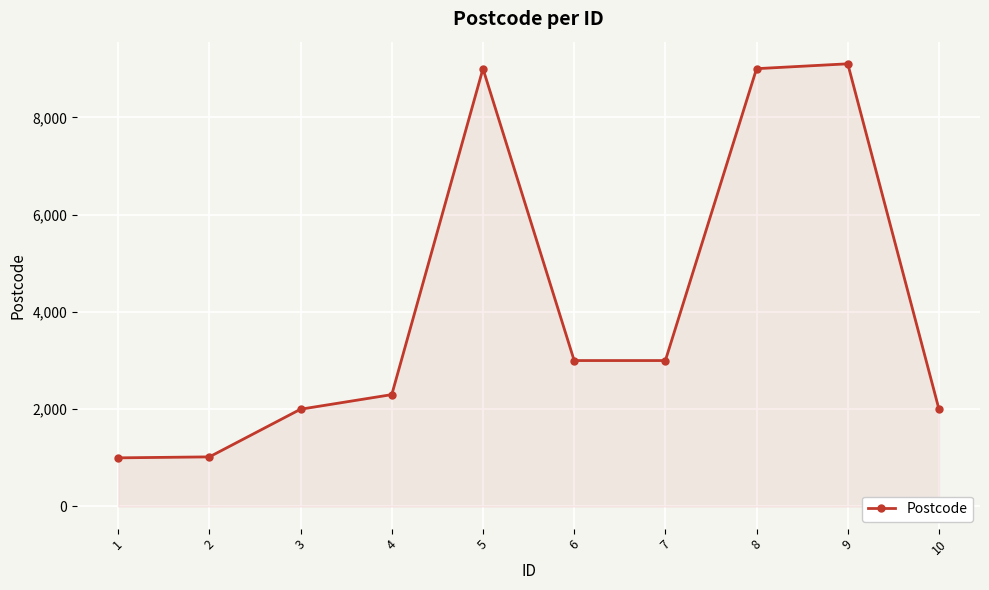

What is the difference between the values at 6 and 3?

1000